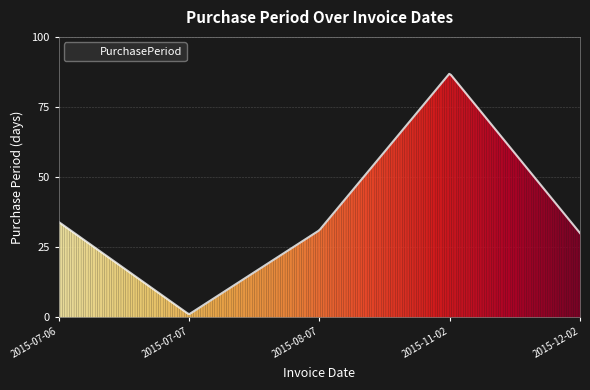

Does the chart have visible grid lines?

Yes